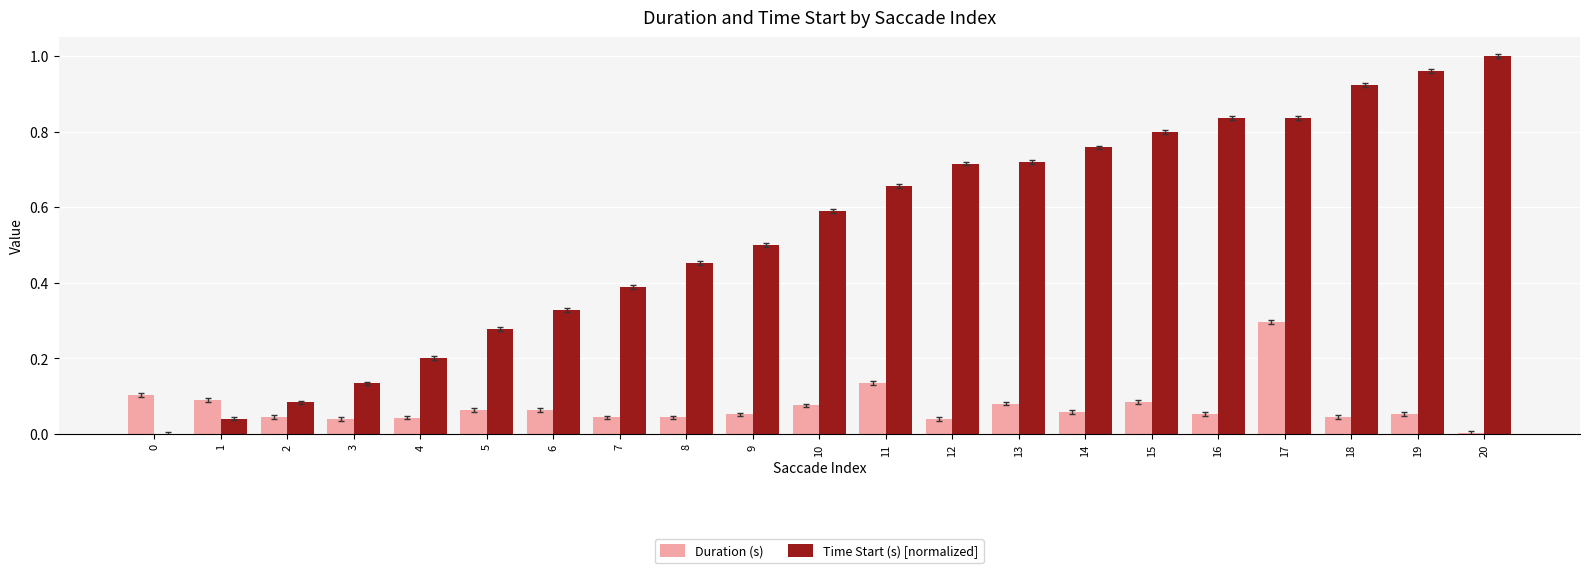

How many groups of bars are there?

21